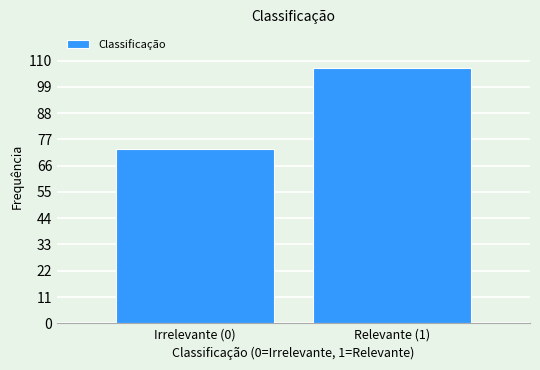

Reading left to right, transcribe all the data shown in this chart.

Irrelevante (0)=73	Relevante (1)=107